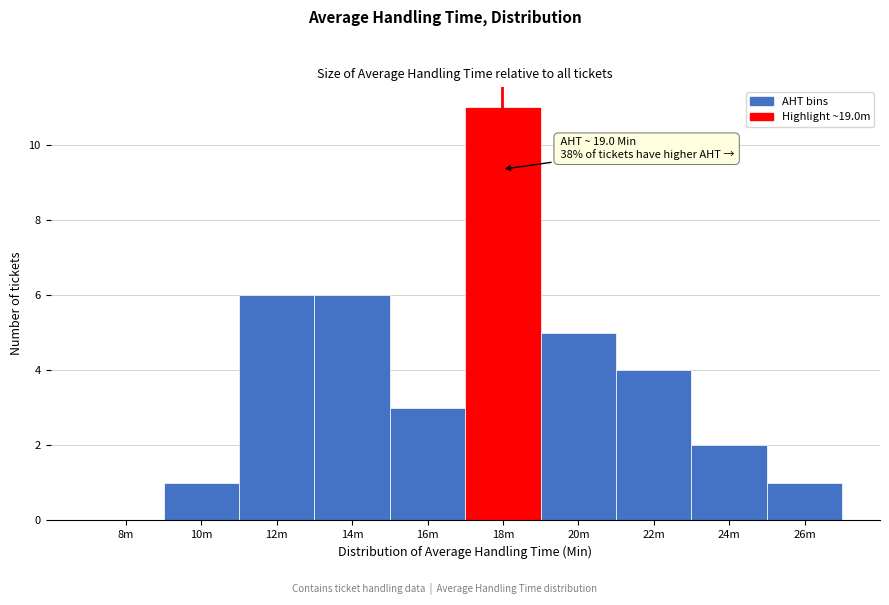

Reading left to right, extract all data points from this chart.

8m=0	10m=1	12m=6	14m=6	16m=3	18m=11	20m=5	22m=4	24m=2	26m=1